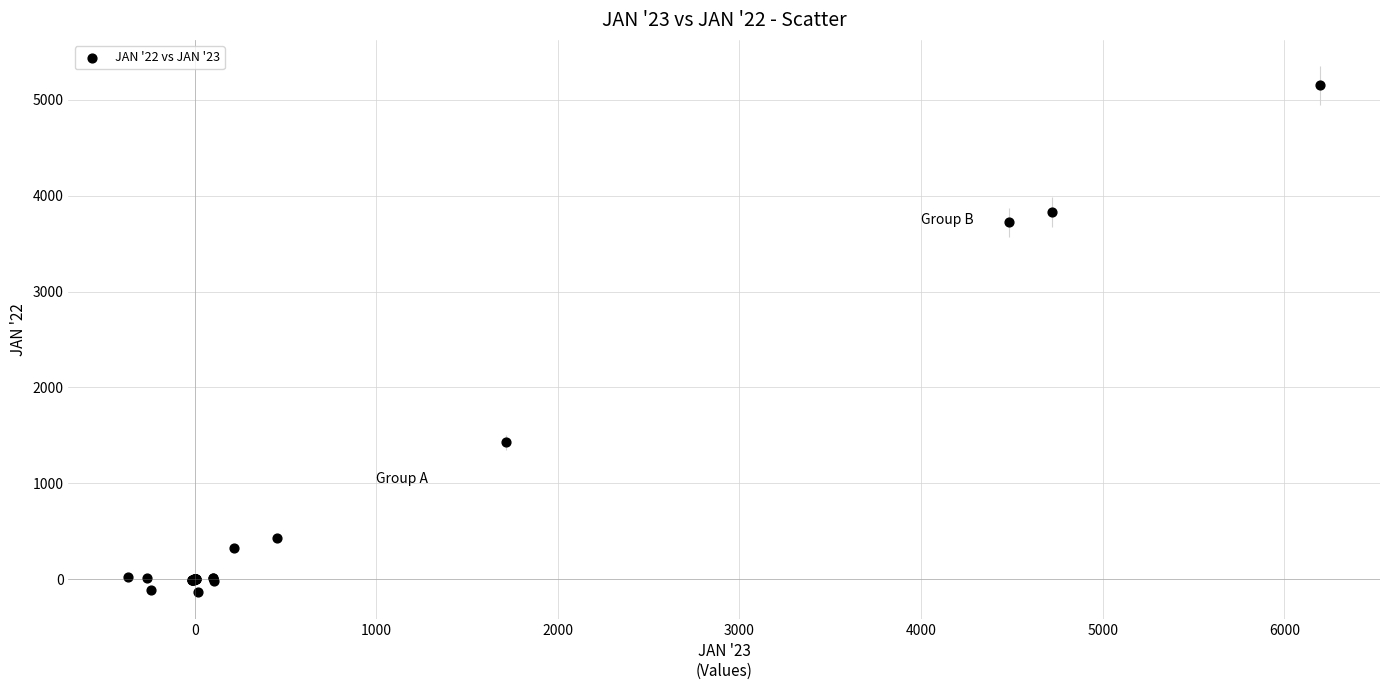

What Y value in the scatter plot is closest to 2509?

1428.1